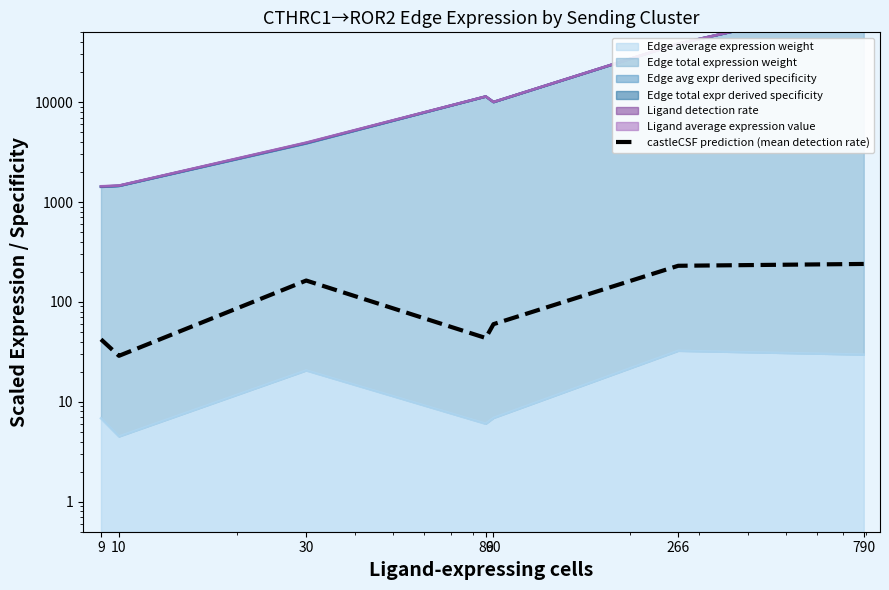

How many lines are shown in the chart?

1